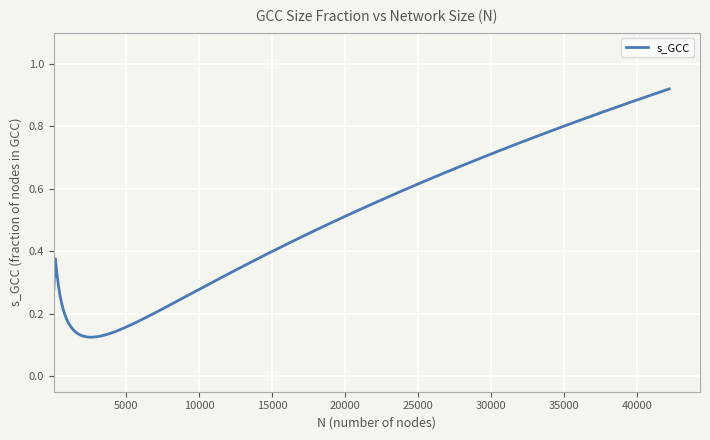

Does the chart display data point markers on the line(s)?

No